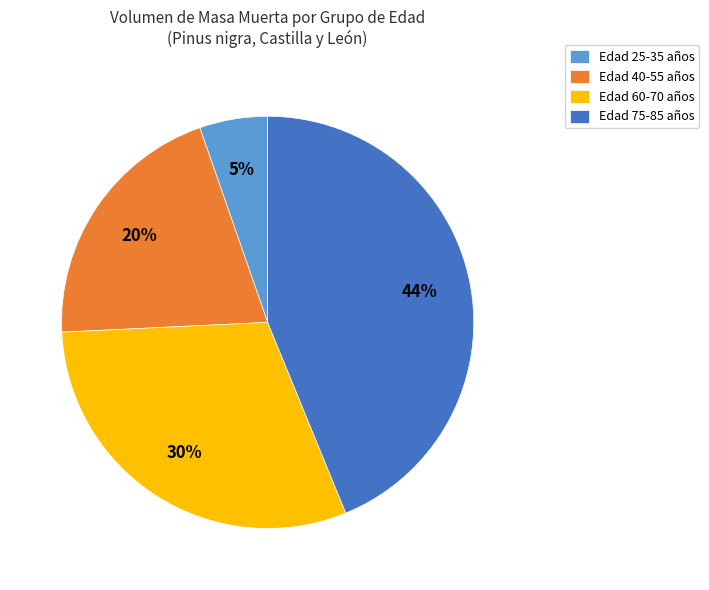

Between Edad 75-85 años and Edad 40-55 años, which is larger?

Edad 75-85 años